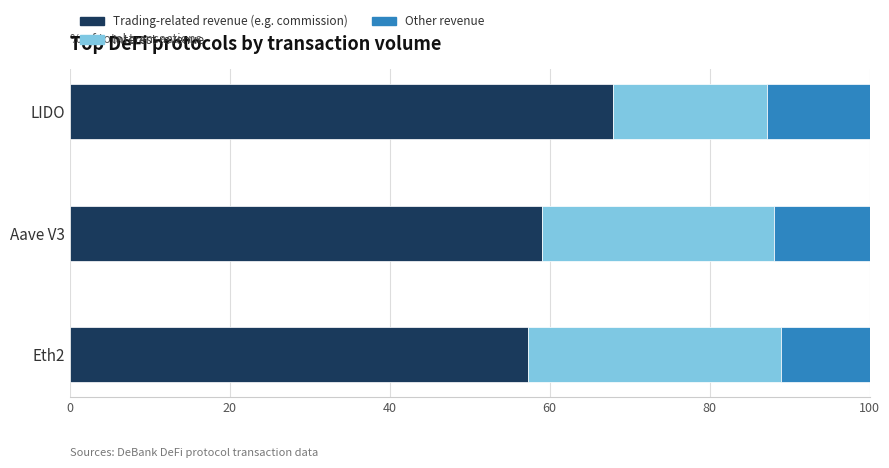

Where is Trading-related revenue (e.g. commission) nearest to the value 62?

Aave V3